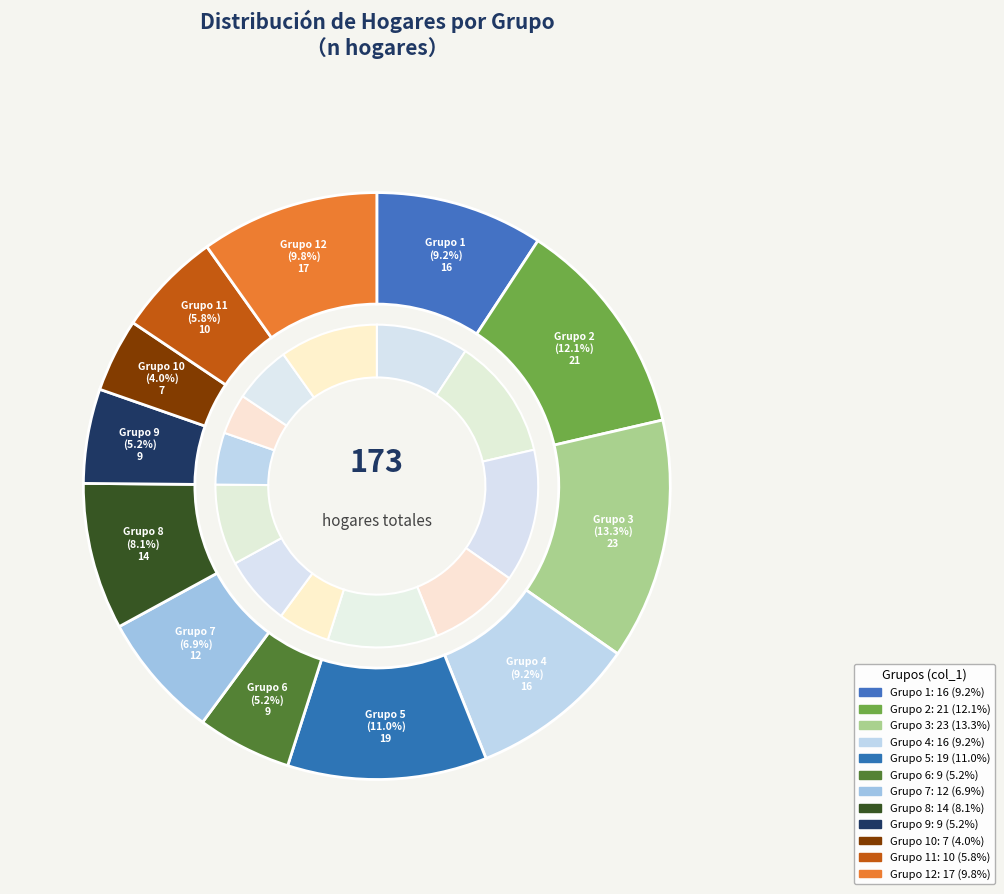

Is there any slice that represents more than half of the pie?

No